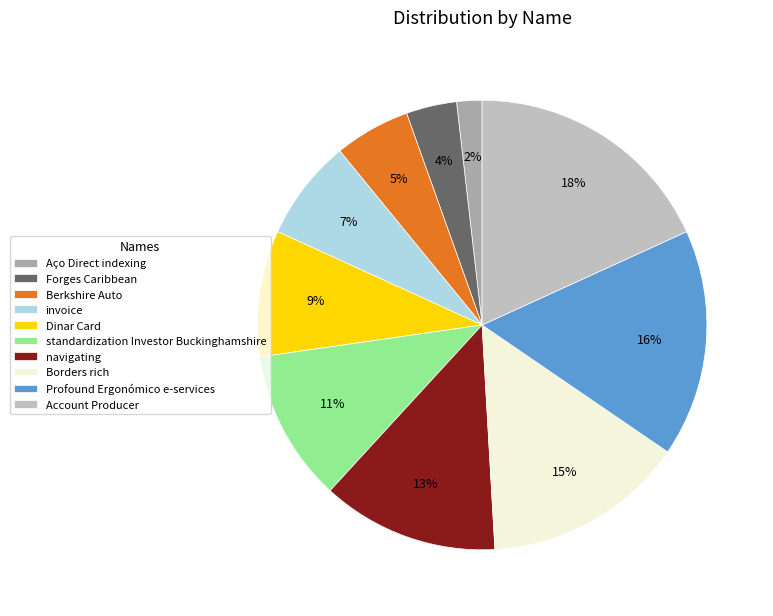

True or false: Account Producer accounts for 5% of the total.

False